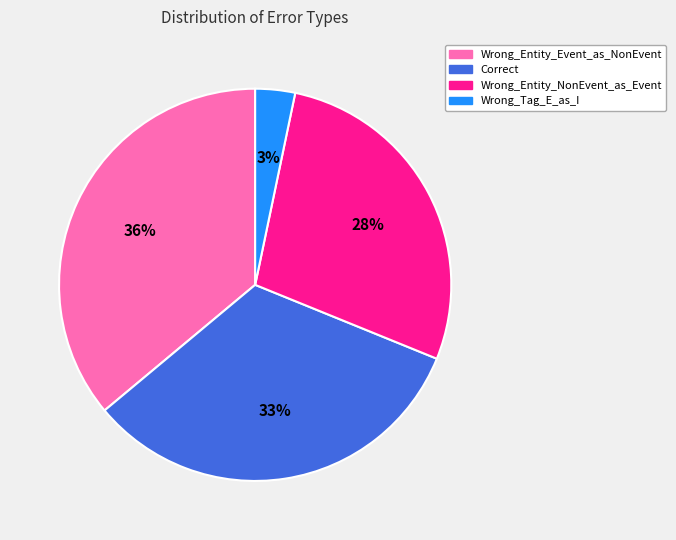

How many segments does this pie chart have?

4